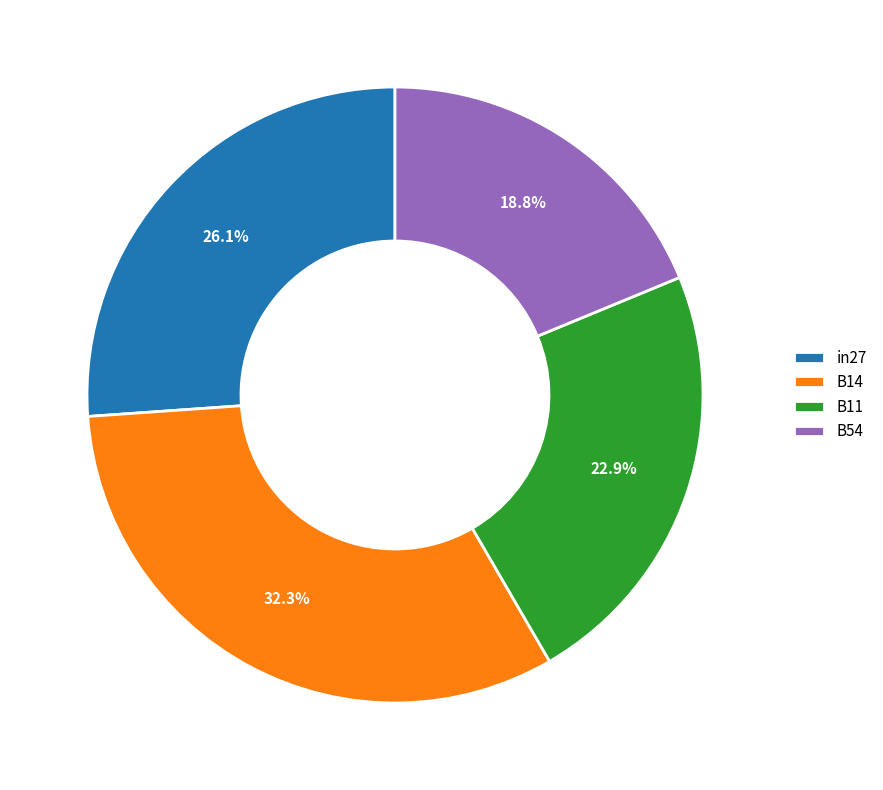

To the nearest percent, what is the difference between the largest and smallest slice percentages?

13%